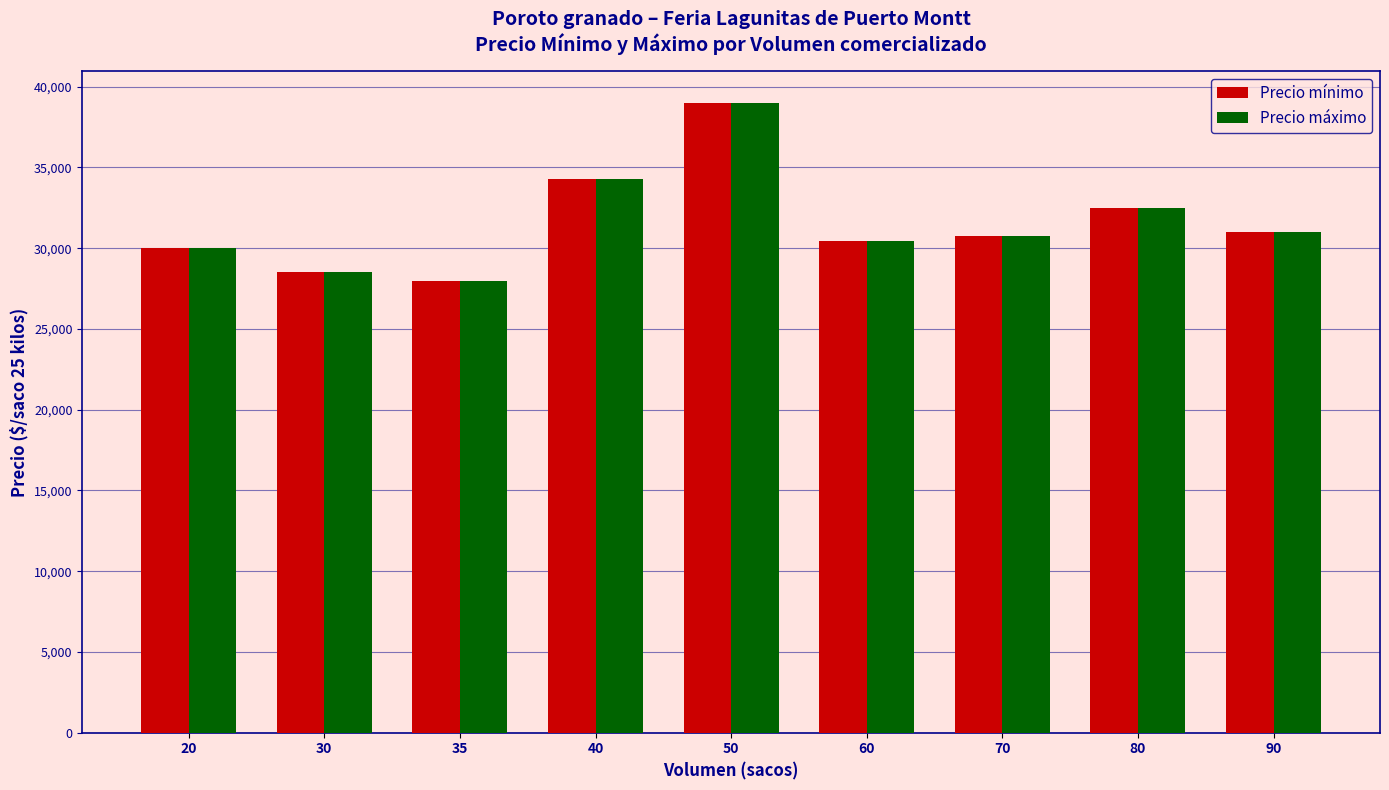

What is the difference between the second highest and second lowest values in the Precio máximo series?

5786